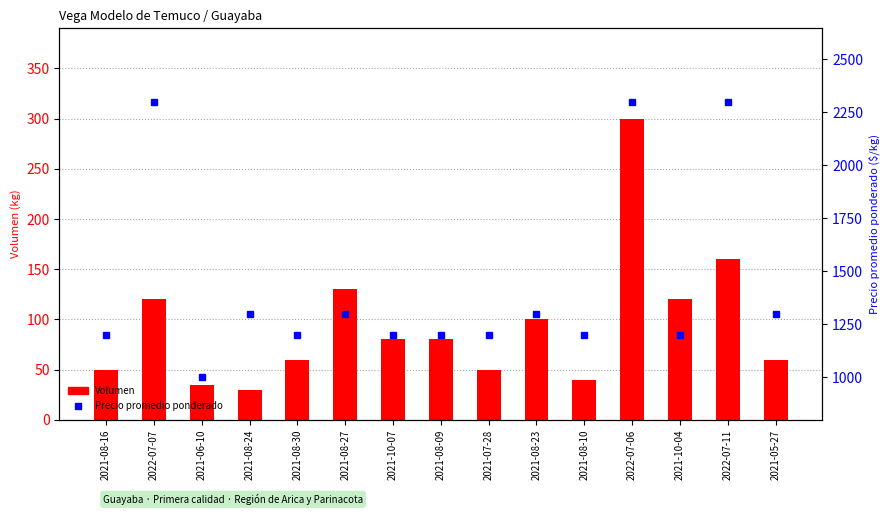

At which category is the sum across all series the highest?

2022-07-06